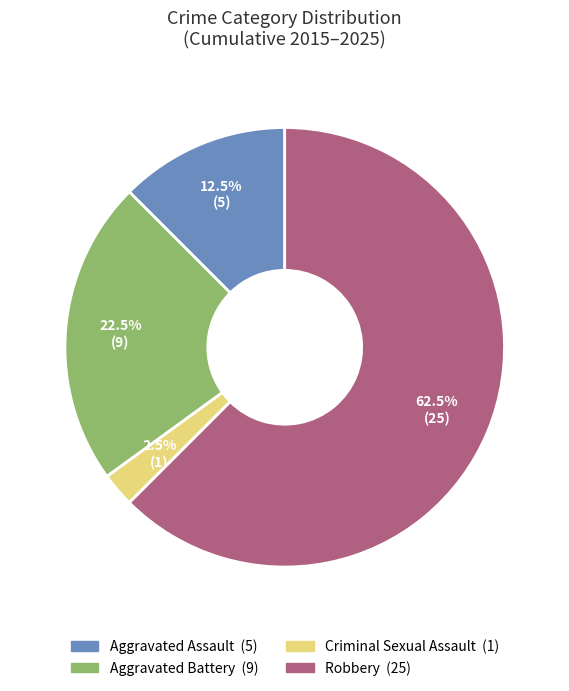

Does any single category account for the majority?

Yes